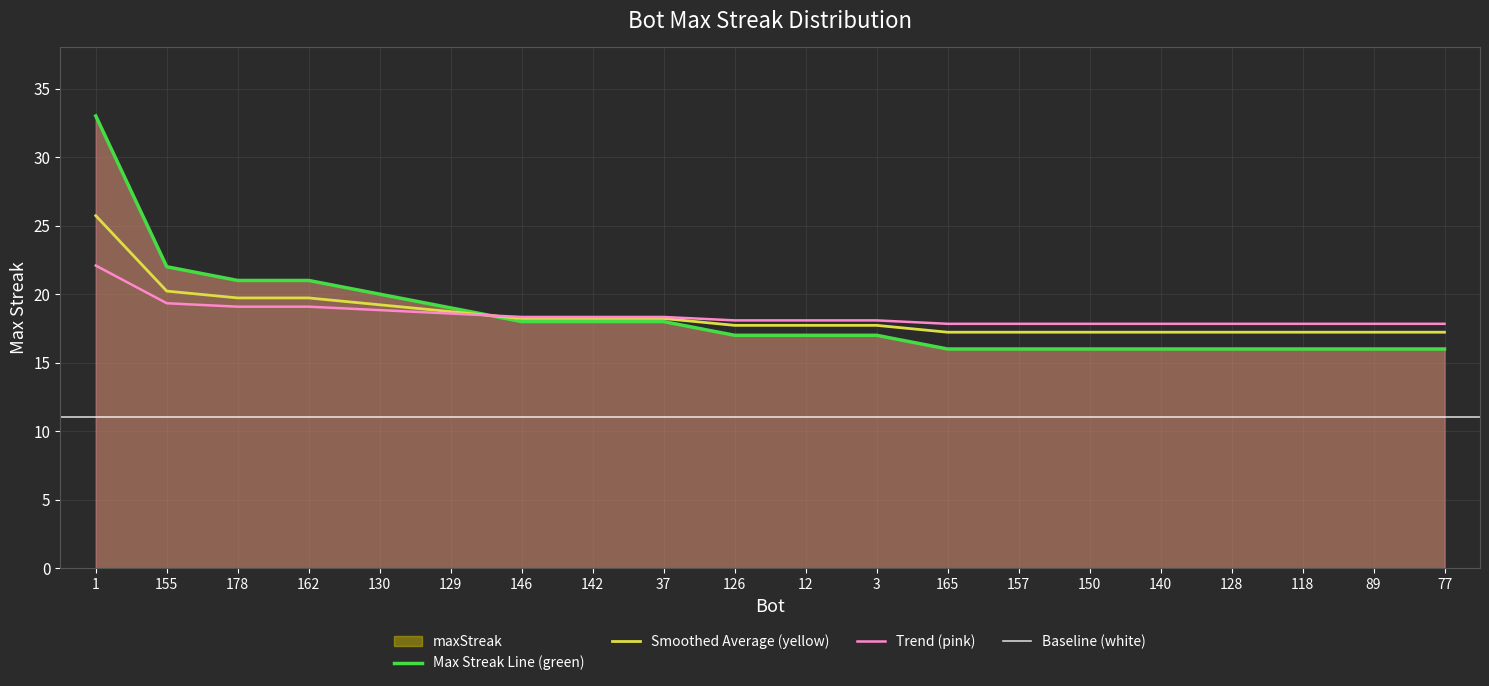

Reading right to left, what are all the values shown in this chart?

16	16	16	16	16	16	16	16	17	17	17	18	18	18	19	20	21	21	22	33